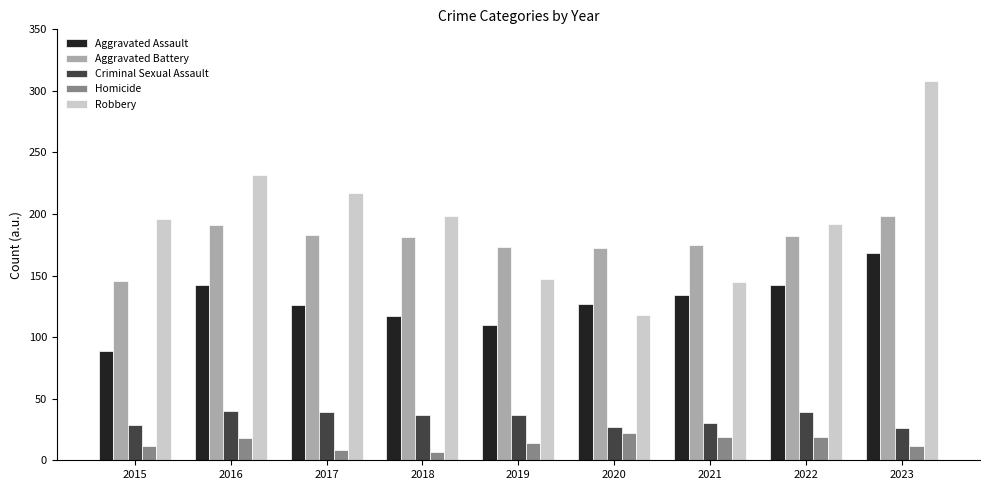

At how many categories does at least one series exceed 275?

1